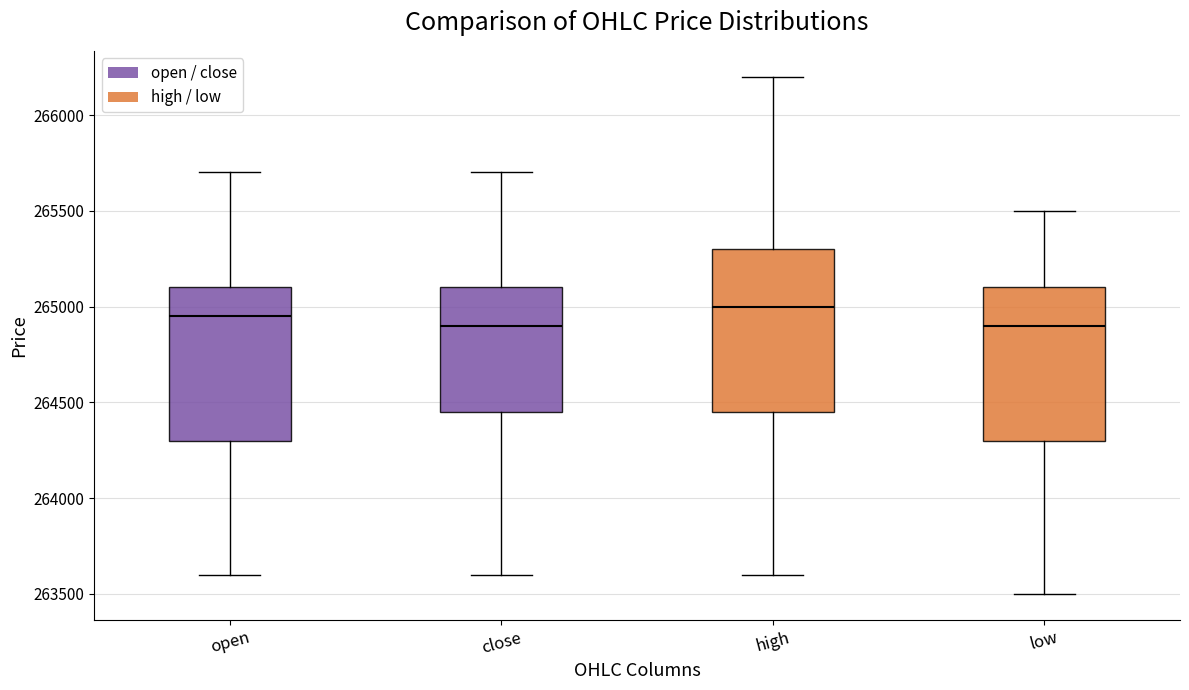

Where does the lower whisker of the box for close end on the y-axis? The values are not printed on the chart, so give them approximately, as read against the axis.

263600